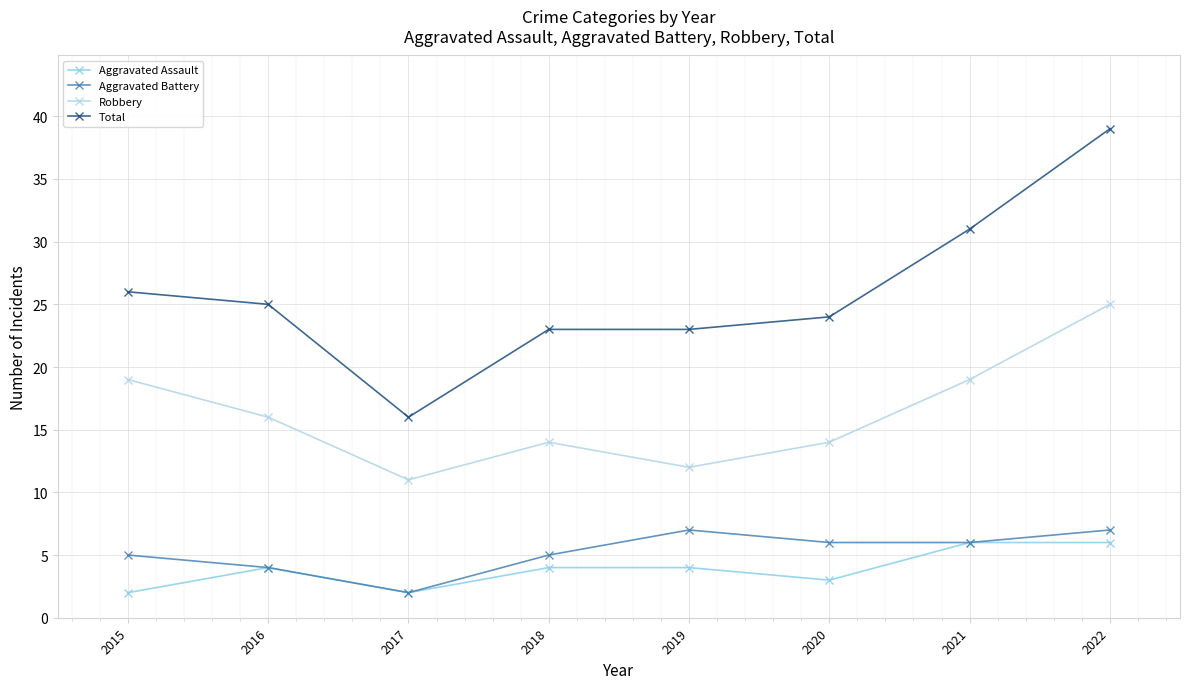

Rank the series at 2019 from highest to lowest value.

Total, Robbery, Aggravated Battery, Aggravated Assault